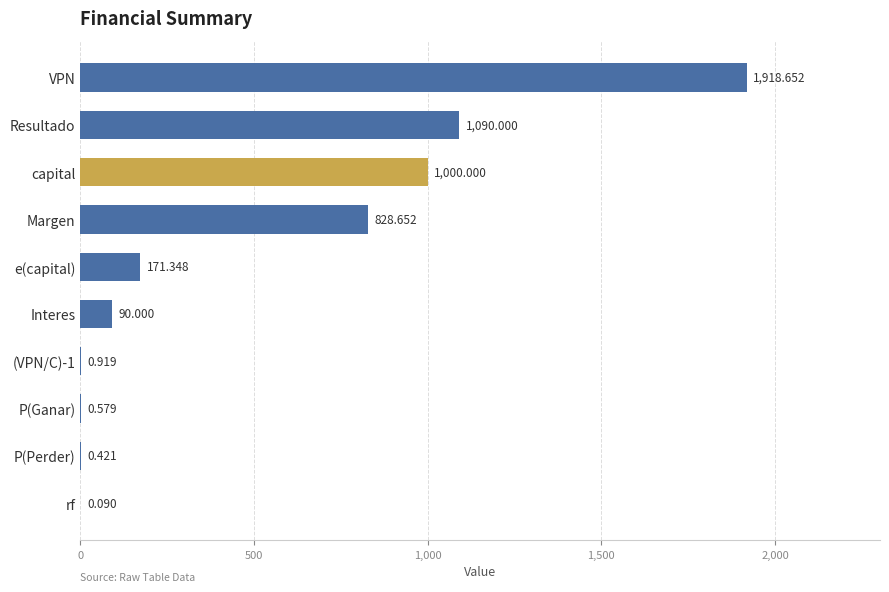

At which label is the value closest to 959?

capital